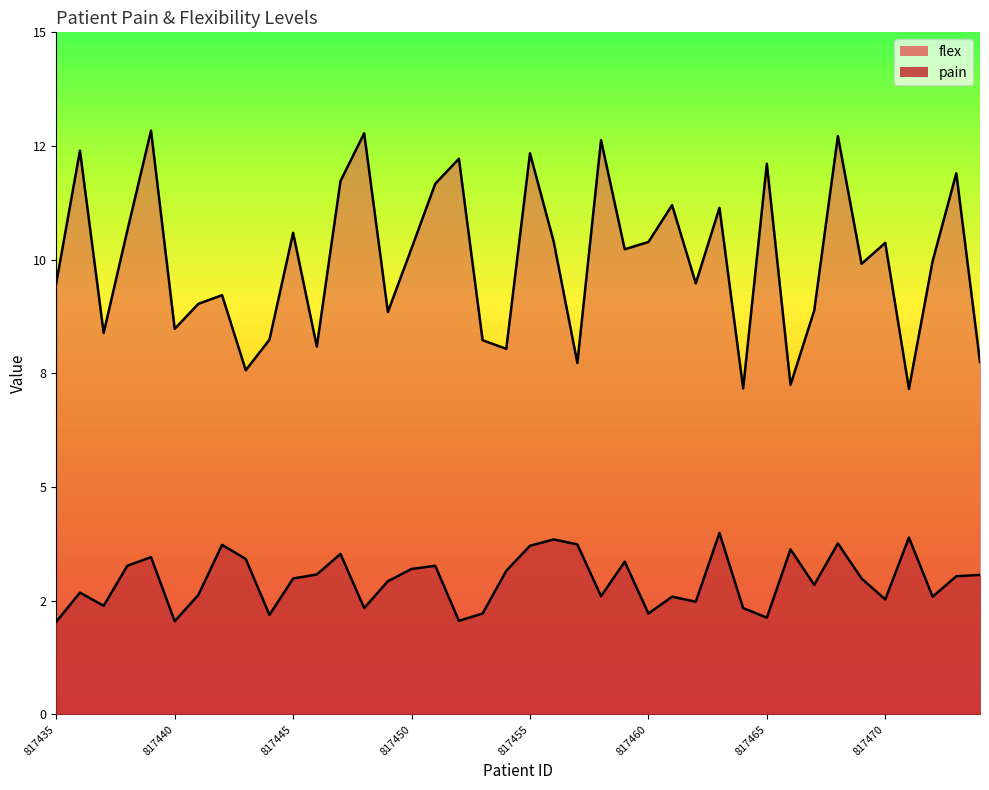

What is the difference between the flex values at 817463 and 817441?

2.1